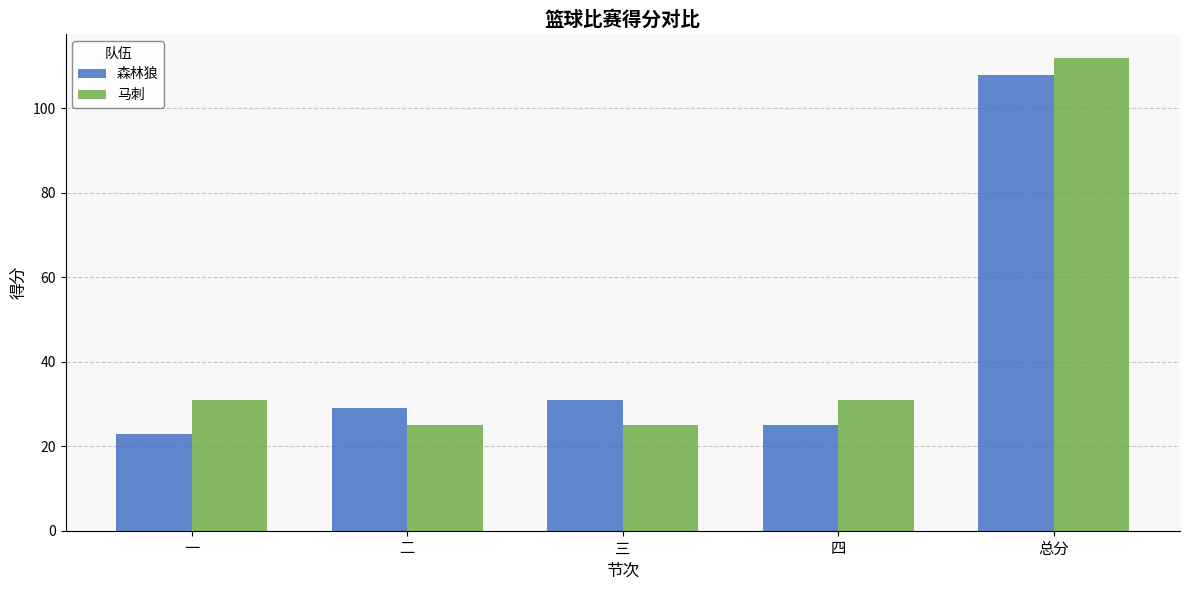

Where is 森林狼 nearest to the value 65?

三